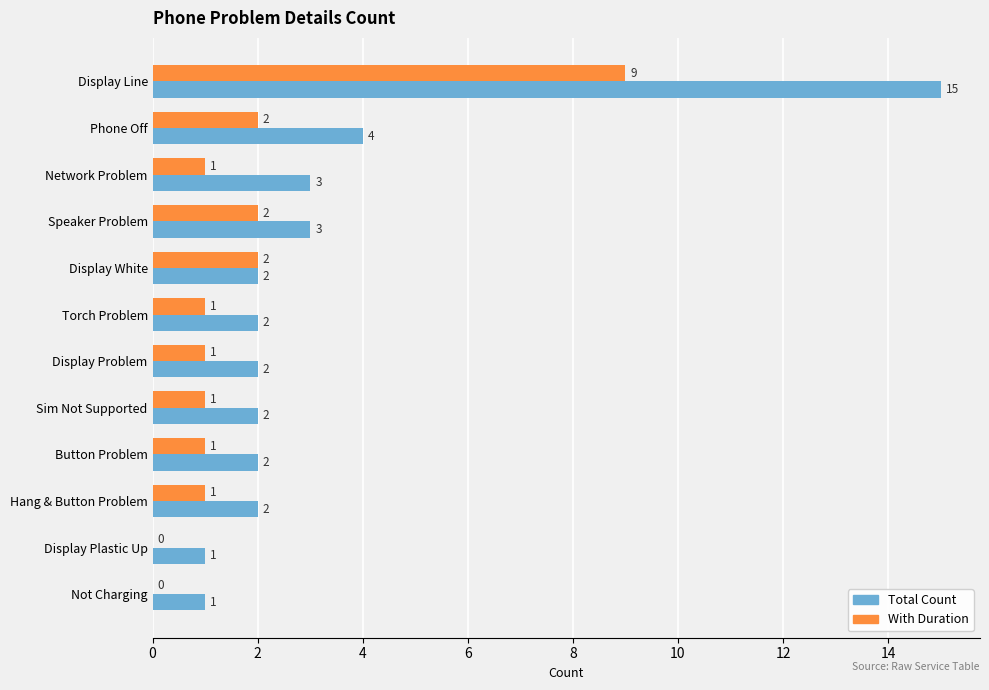

Which series has the largest total across all categories?

Total Count